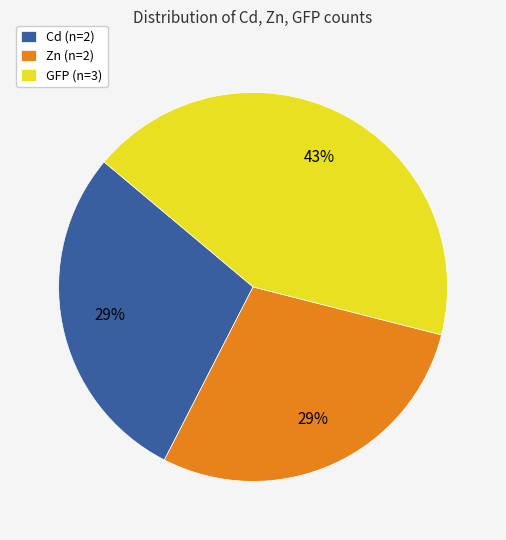

Which slice is the largest?

GFP (n=3)